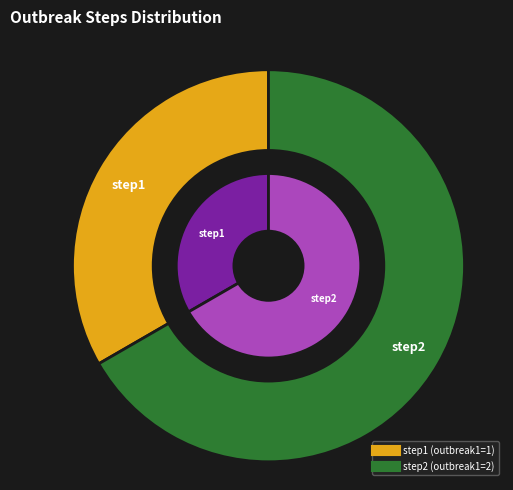

Which category has the smallest portion of the pie?

step1